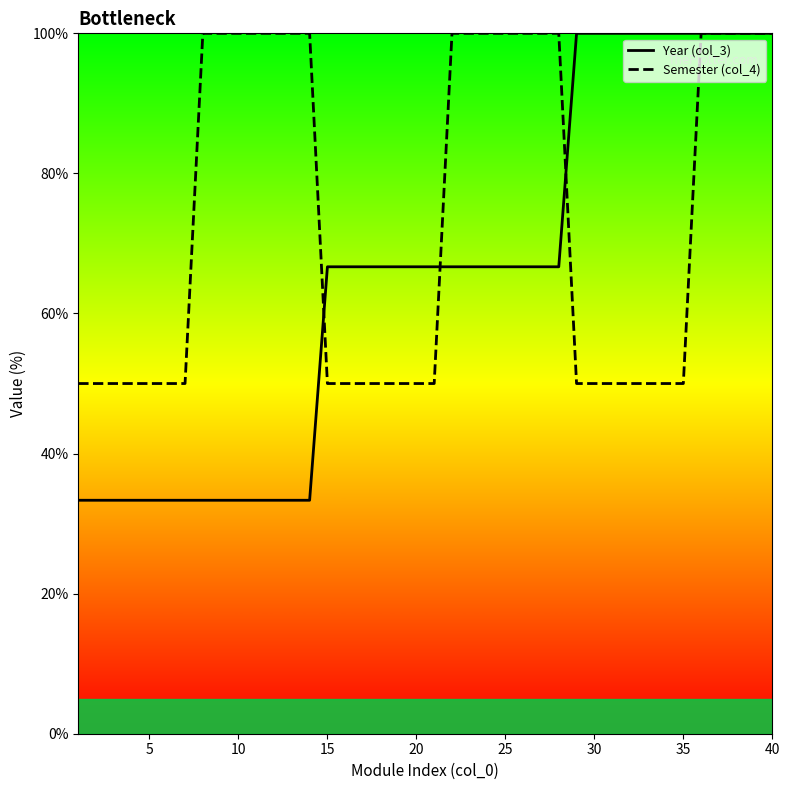

Which series has the widest spread of values?

Year (col_3)